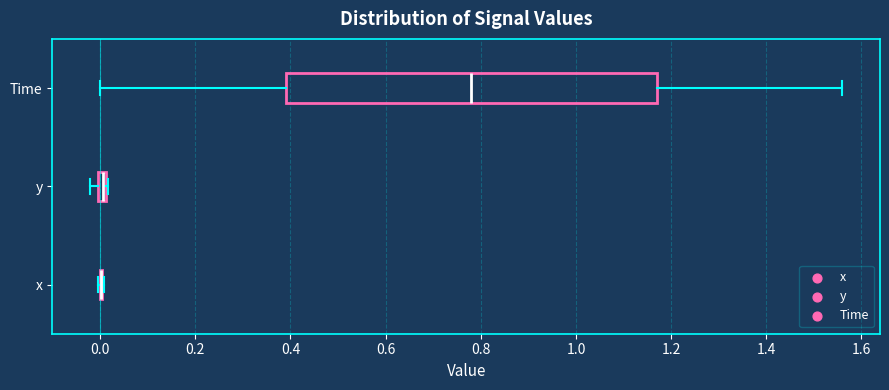

Comparing the boxes themselves (not the whiskers), which one is the widest?

Time